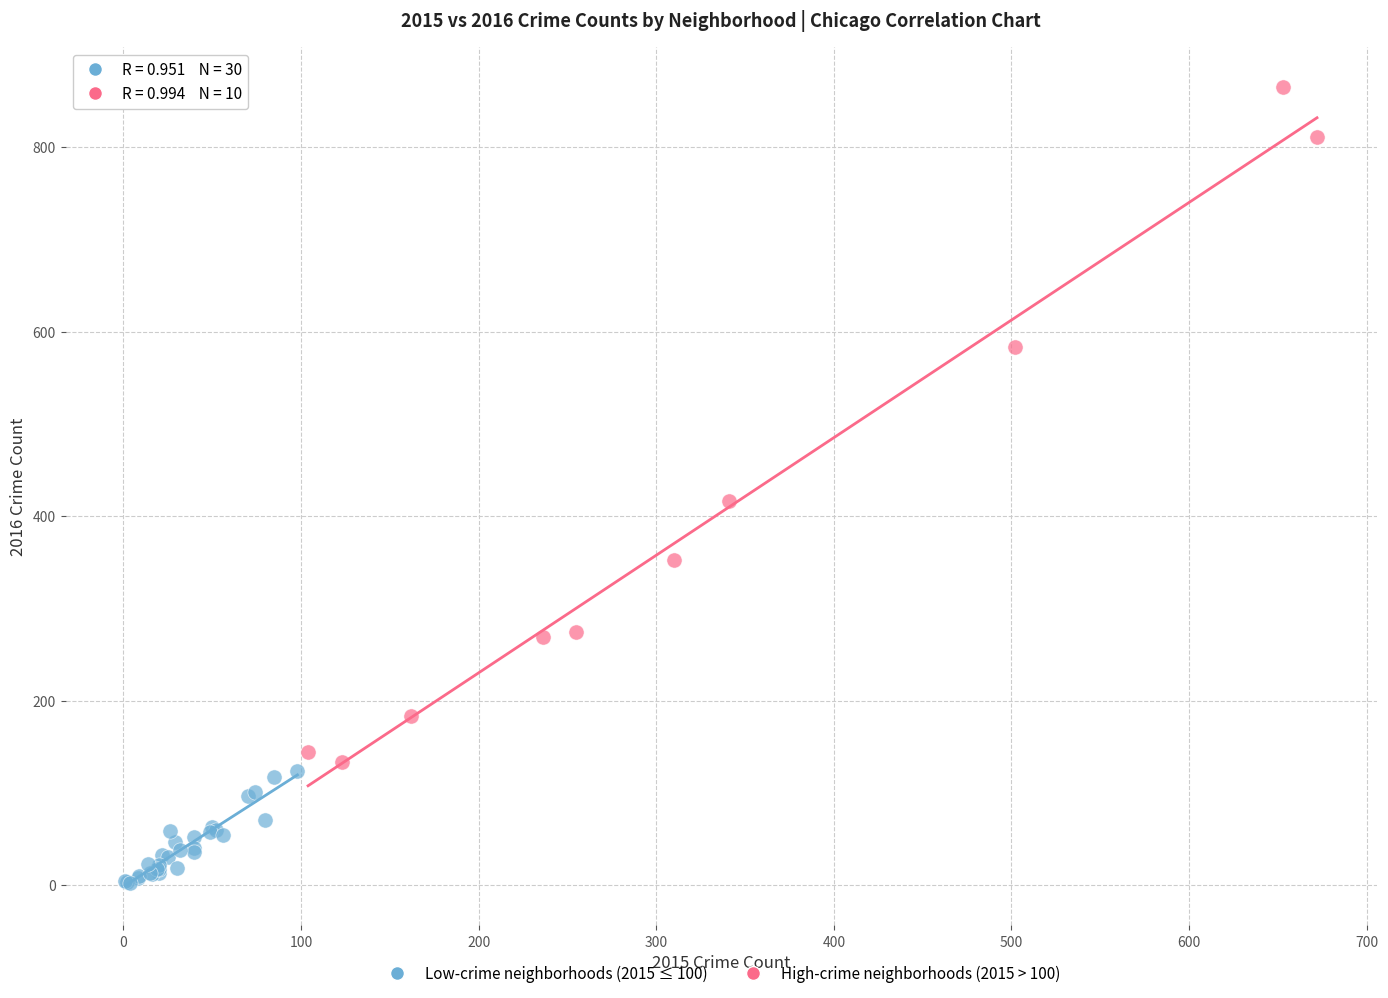

Which series contains the highest Y value?

High-crime neighborhoods (2015 > 100)